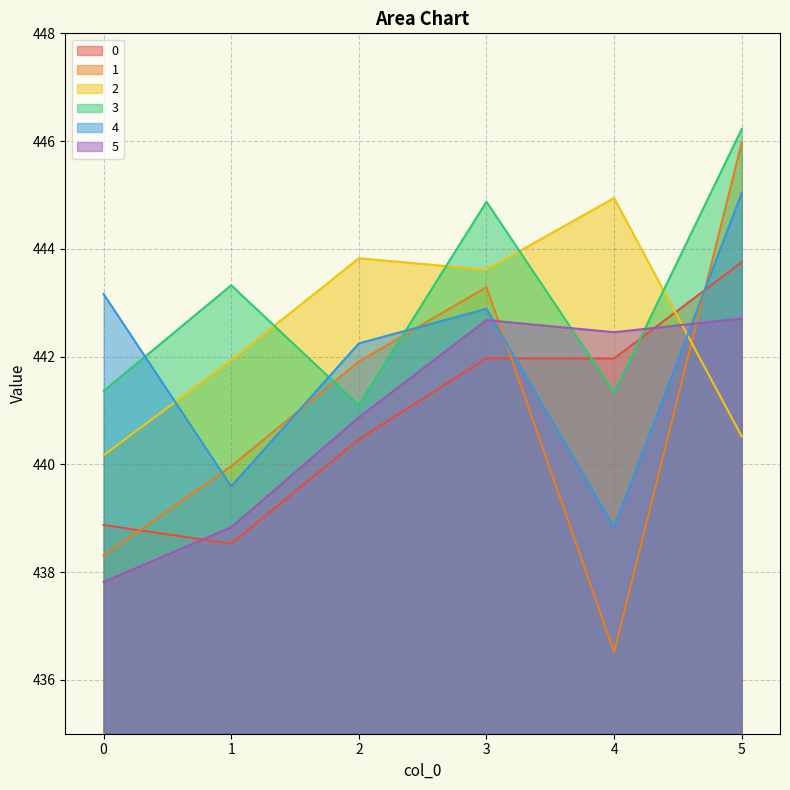

How many series are shown in this chart?

6